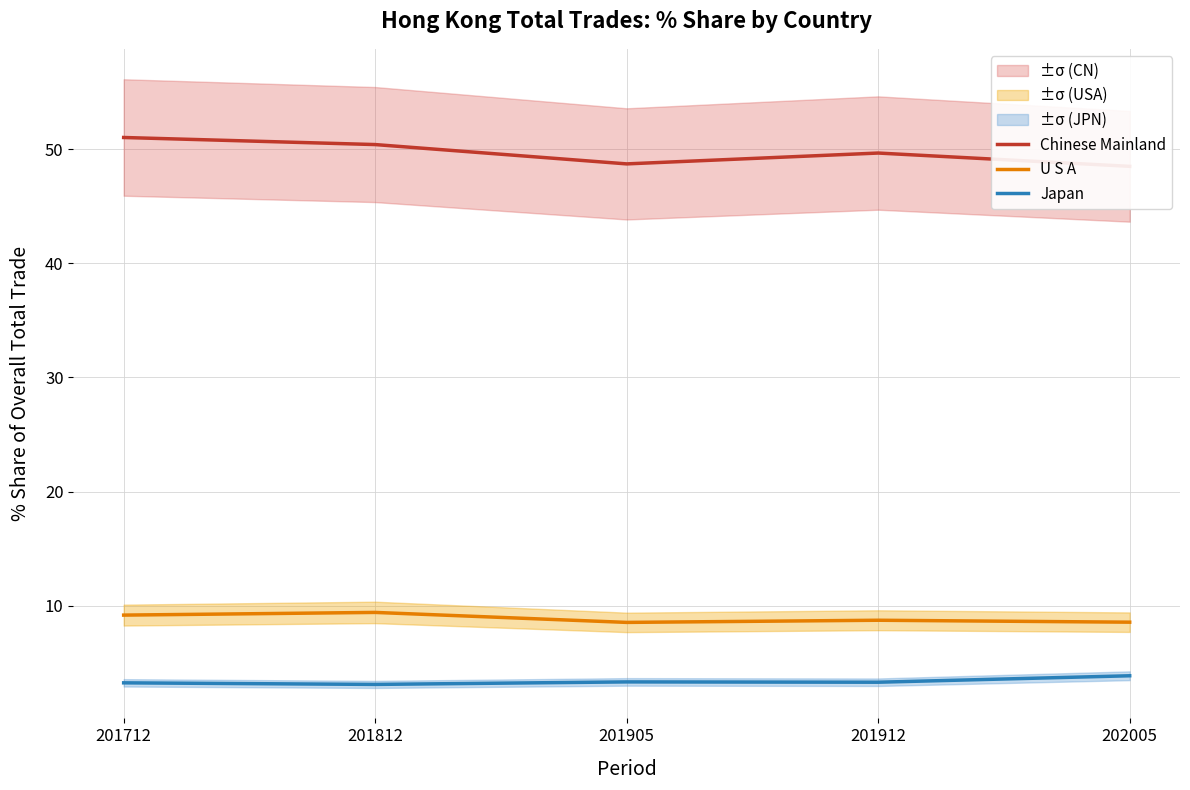

At 202005, list the series in order from smallest to largest.

Japan, U S A, Chinese Mainland